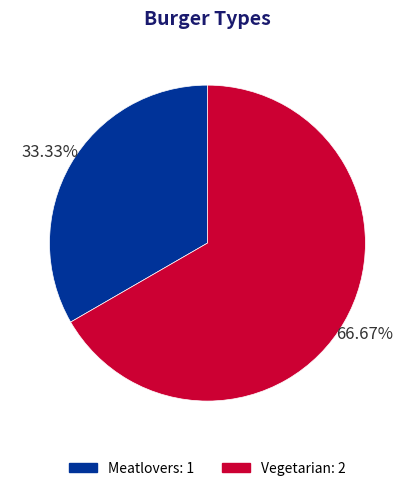

Is there a majority slice in this chart?

Yes